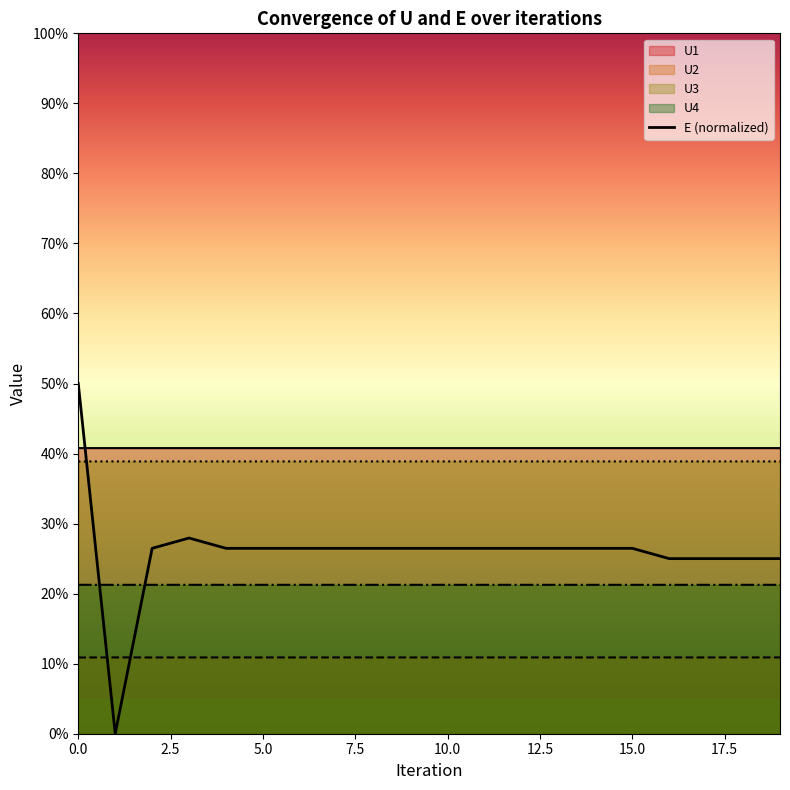

How many values are above zero?

19